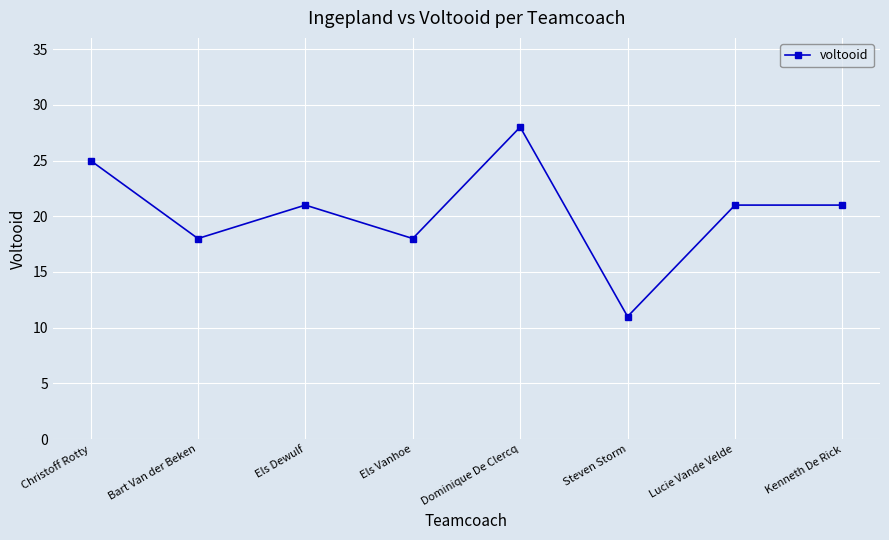

The value at Steven Storm is 11. True or false?

True